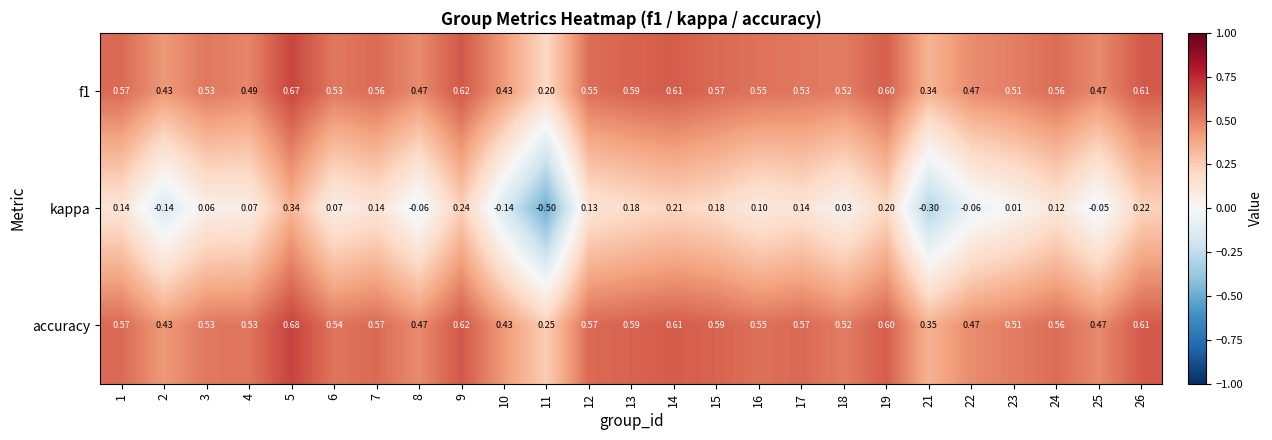

Which series has the largest range (max minus min)?

kappa